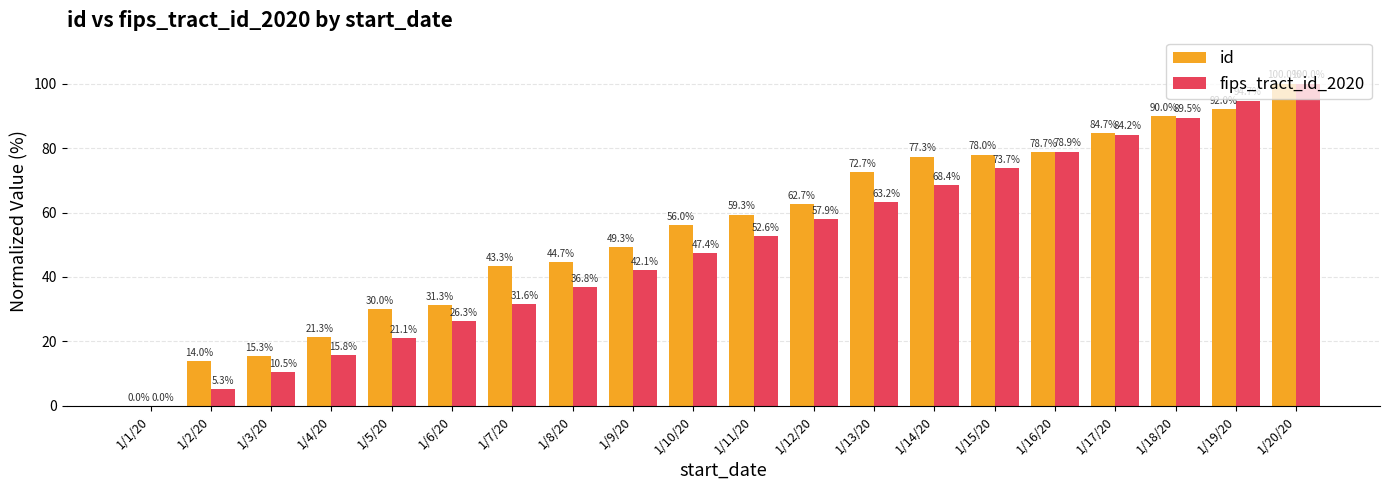

True or false: fips_tract_id_2020 has a value of 6.6 at 1/3/20.

False